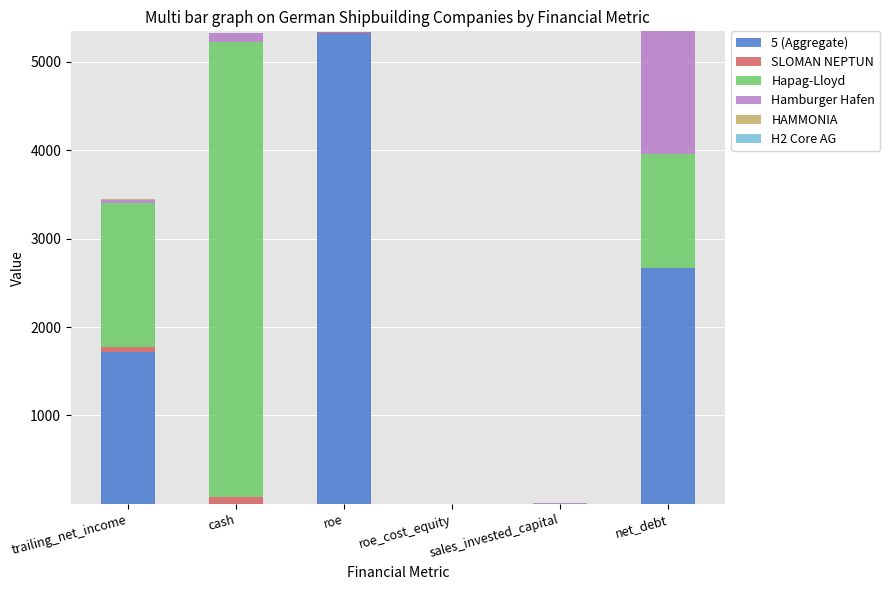

Which category has the highest value in the 5 (Aggregate) series?

roe